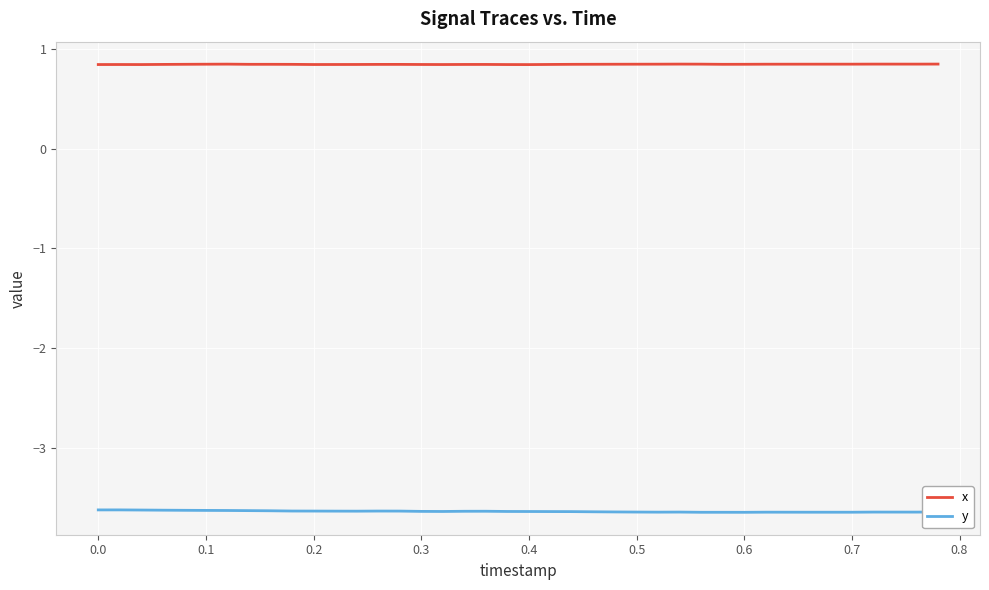

True or false: y and x cross at least once.

False